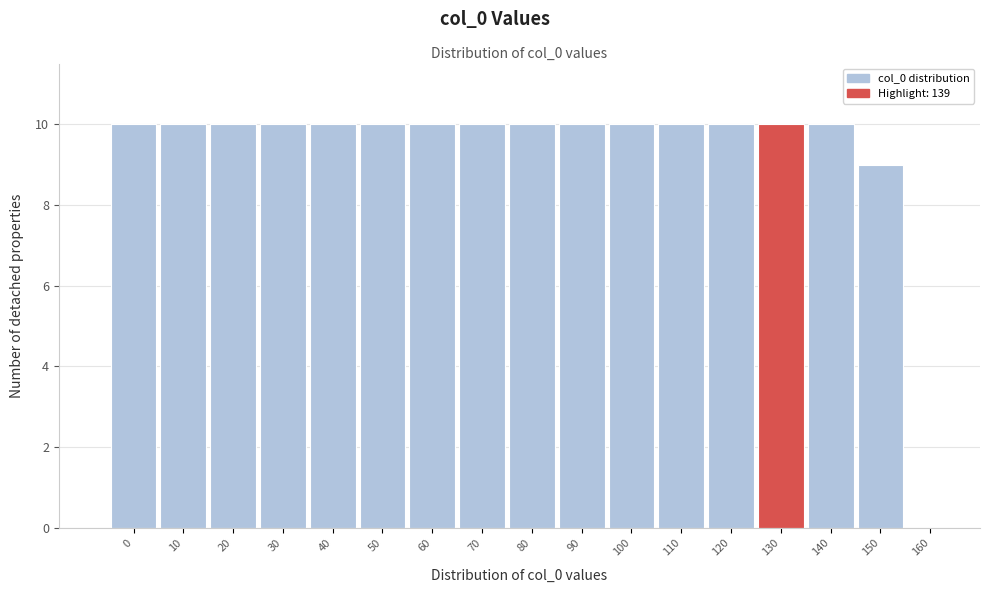

Reading left to right, list all the values displayed in this chart.

0=10	10=10	20=10	30=10	40=10	50=10	60=10	70=10	80=10	90=10	100=10	110=10	120=10	130=10	140=10	150=9	160=0